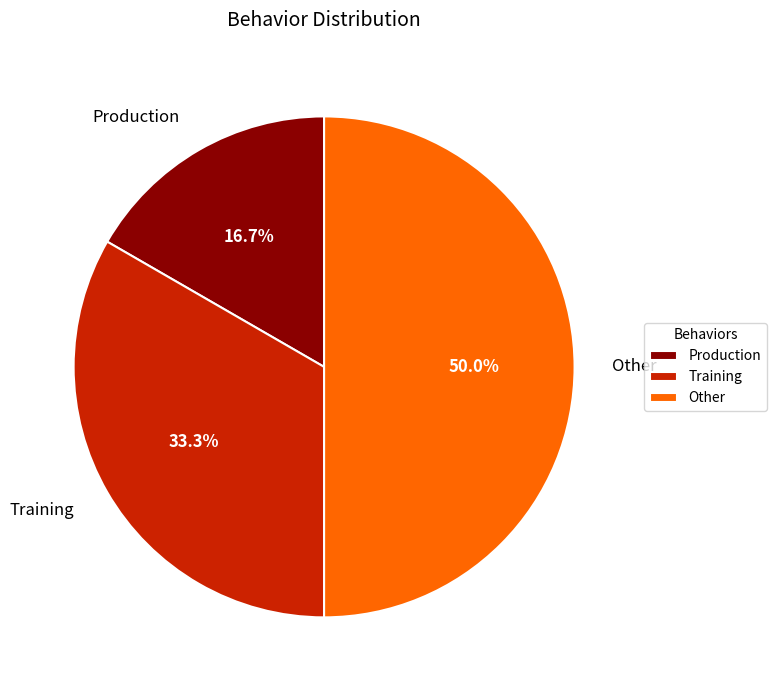

How many segments does this pie chart have?

3